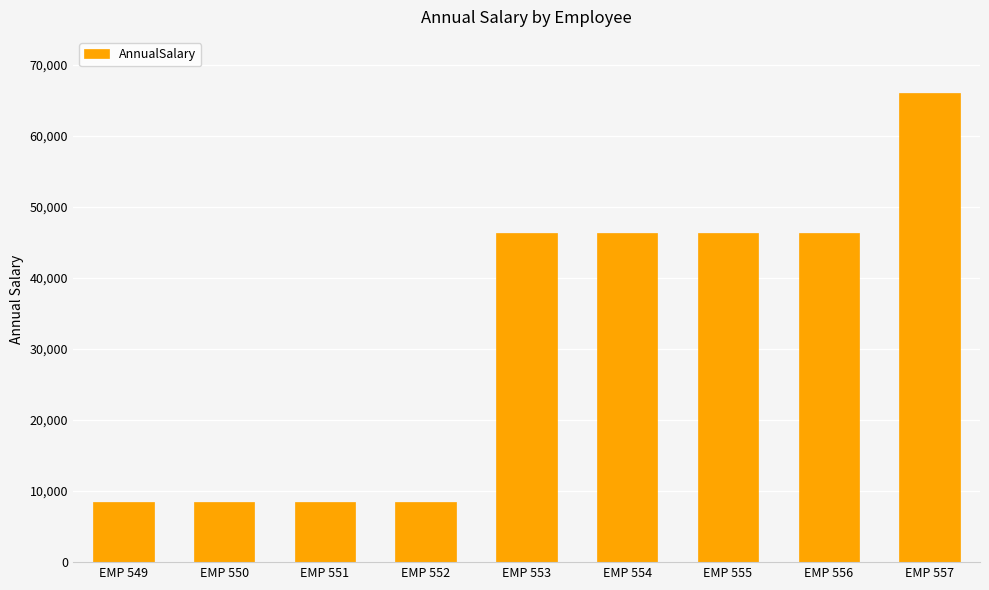

What is the value of the 2nd bar from the left?

8424.6